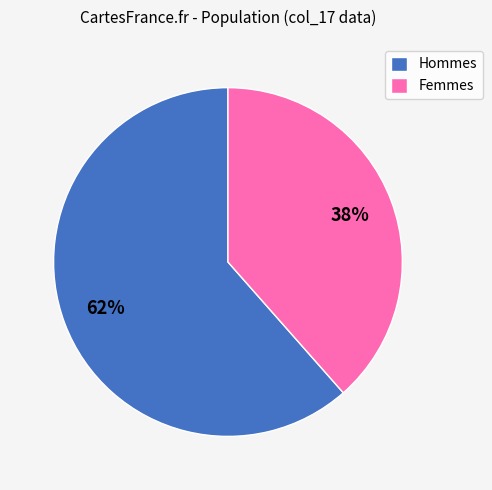

What is the majority slice?

Hommes